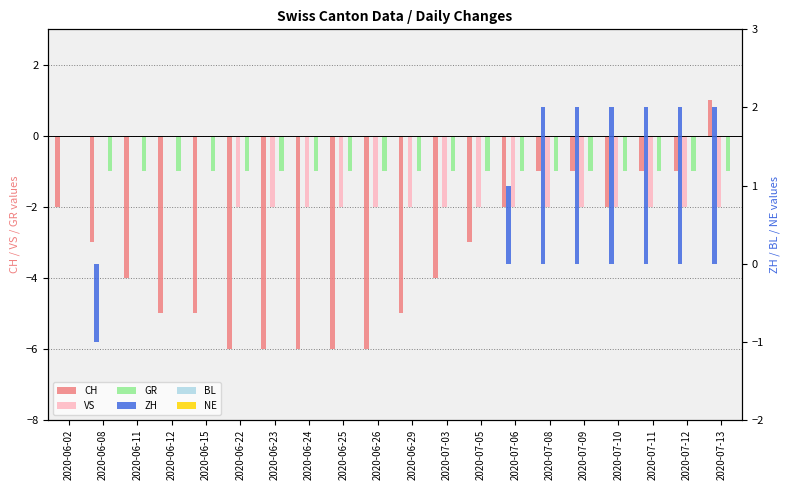

How many values in the GR series exceed -1?

1